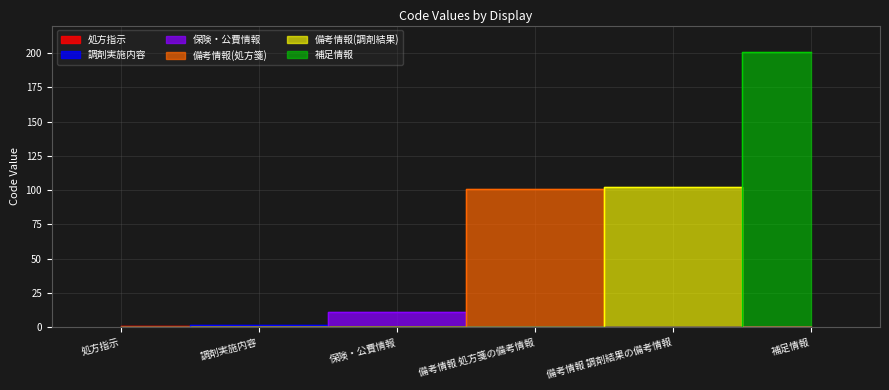

Which label corresponds to the smallest value in the chart?

処方指示